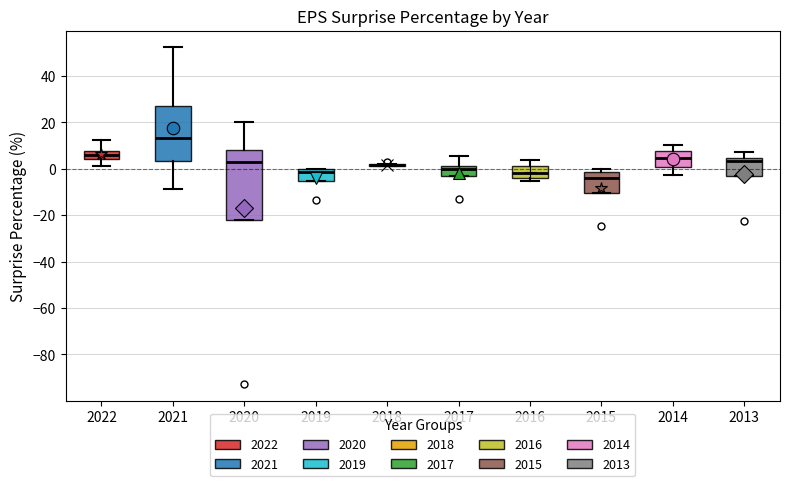

Where does the median line of the box at x = 2015 sit on the y-axis? The values are not printed on the chart, so give them approximately, as read against the axis.

-4